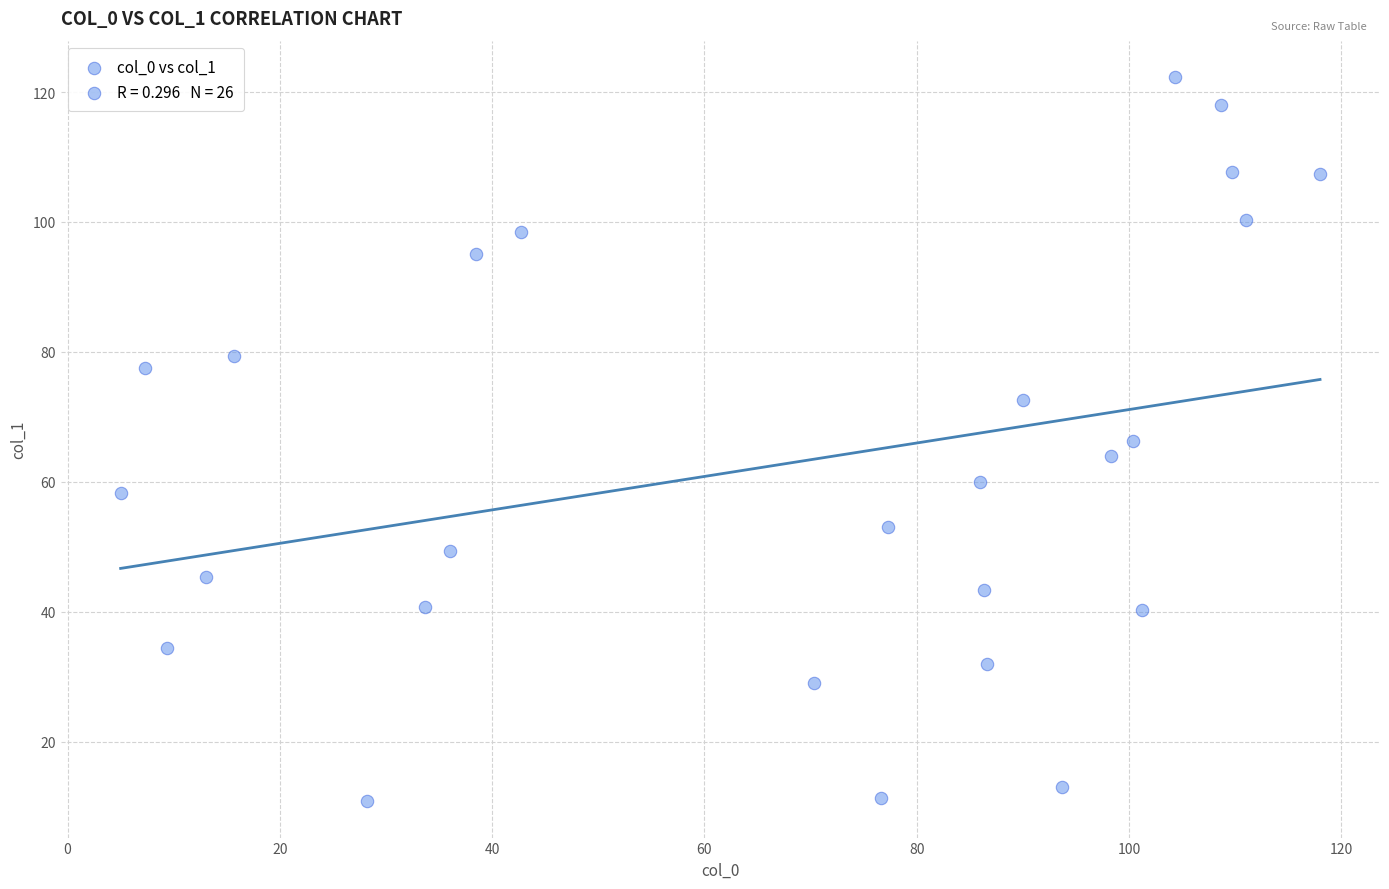

What is the range of X values (max minus min)?

113.0